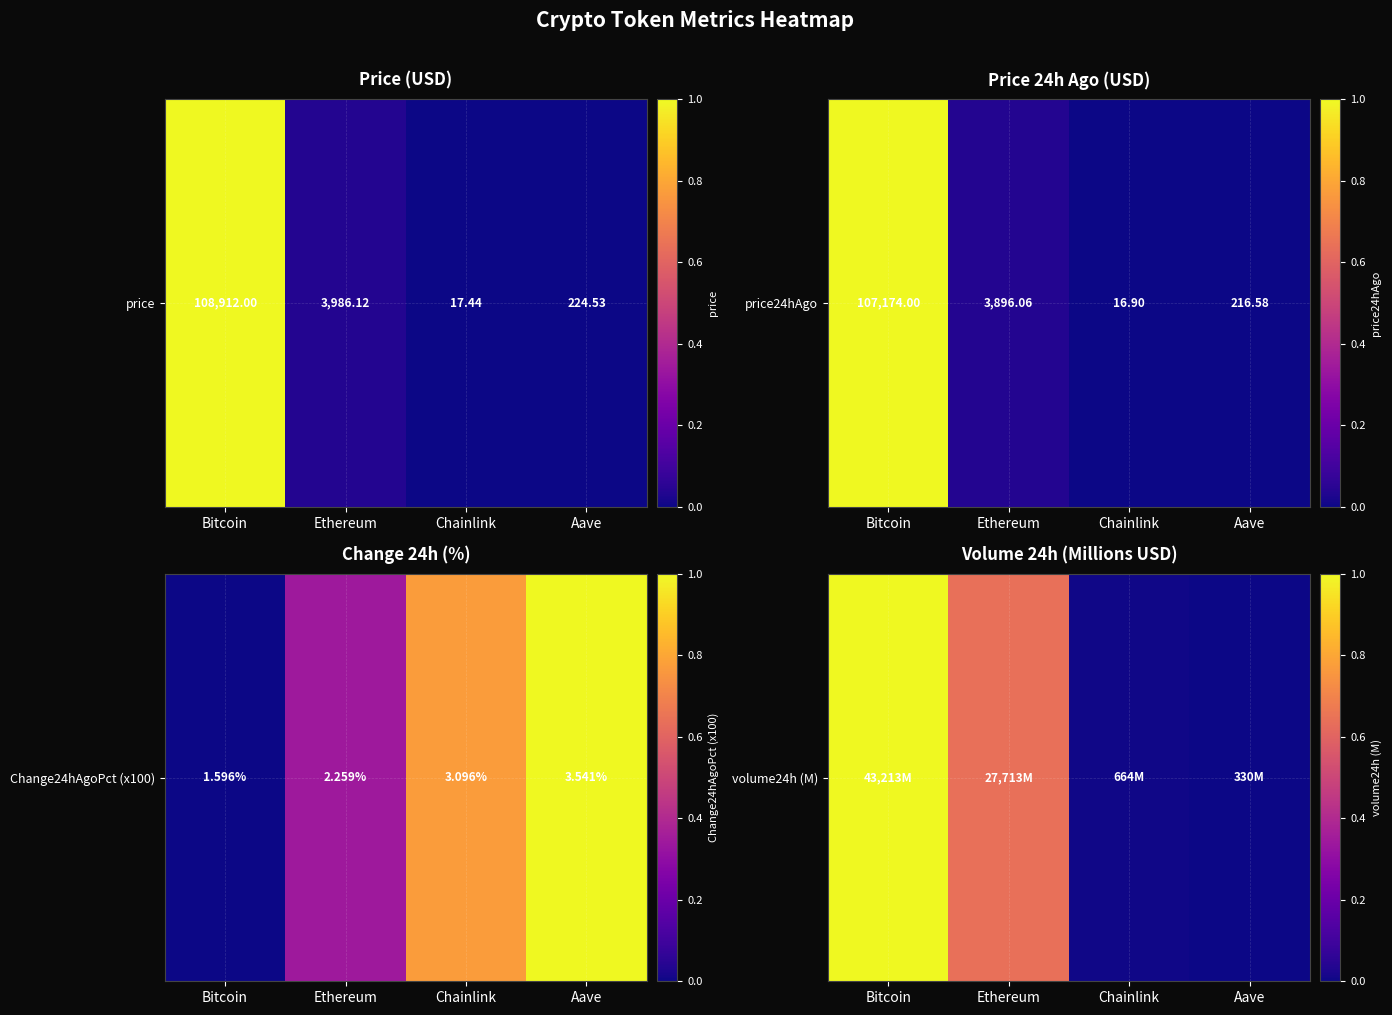

The chart shows a value of 1.0 at Bitcoin. True or false?

True